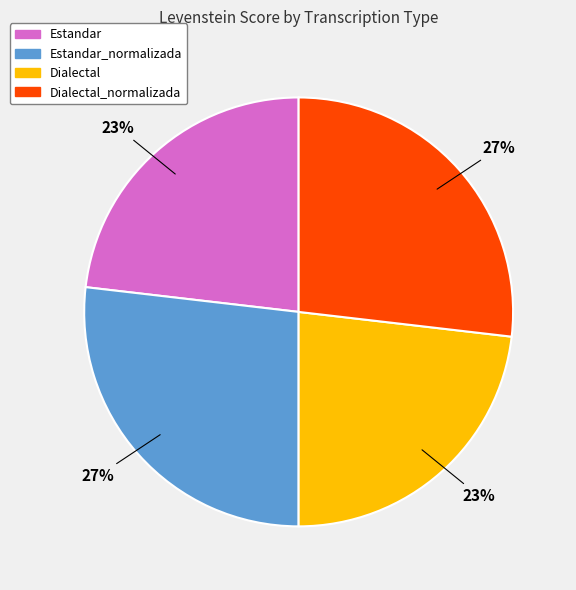

To the nearest percent, what is the average slice percentage?

25%